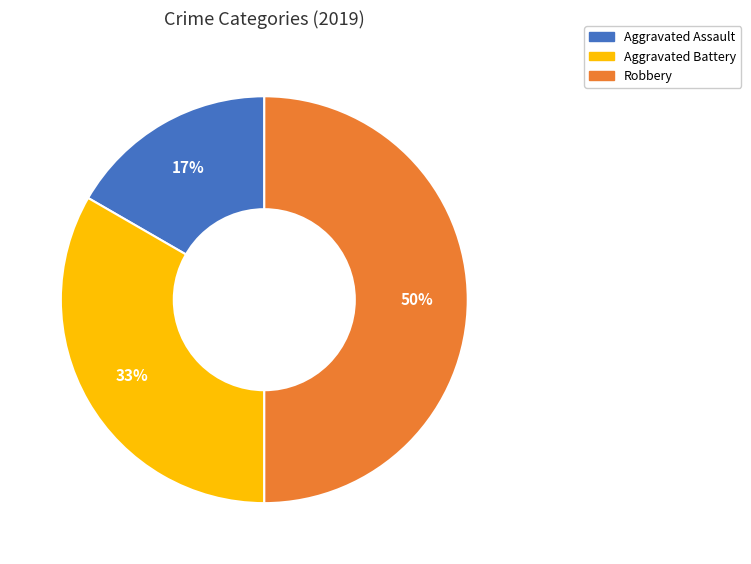

What is the ratio of the value at Robbery to the value at Aggravated Battery?

1.5